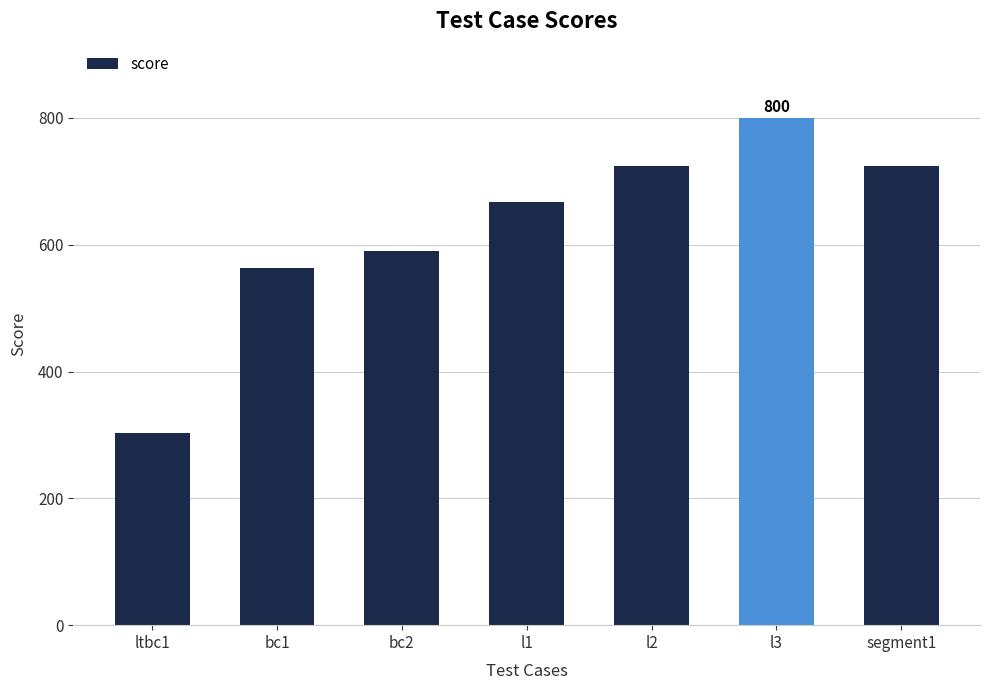

How many data points are less than 668?

3